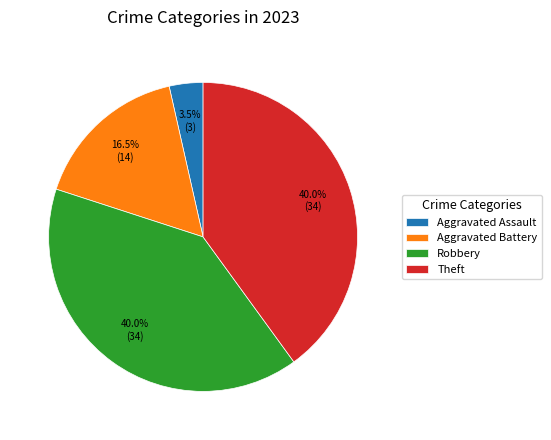

Between Robbery and Aggravated Battery, which is larger?

Robbery